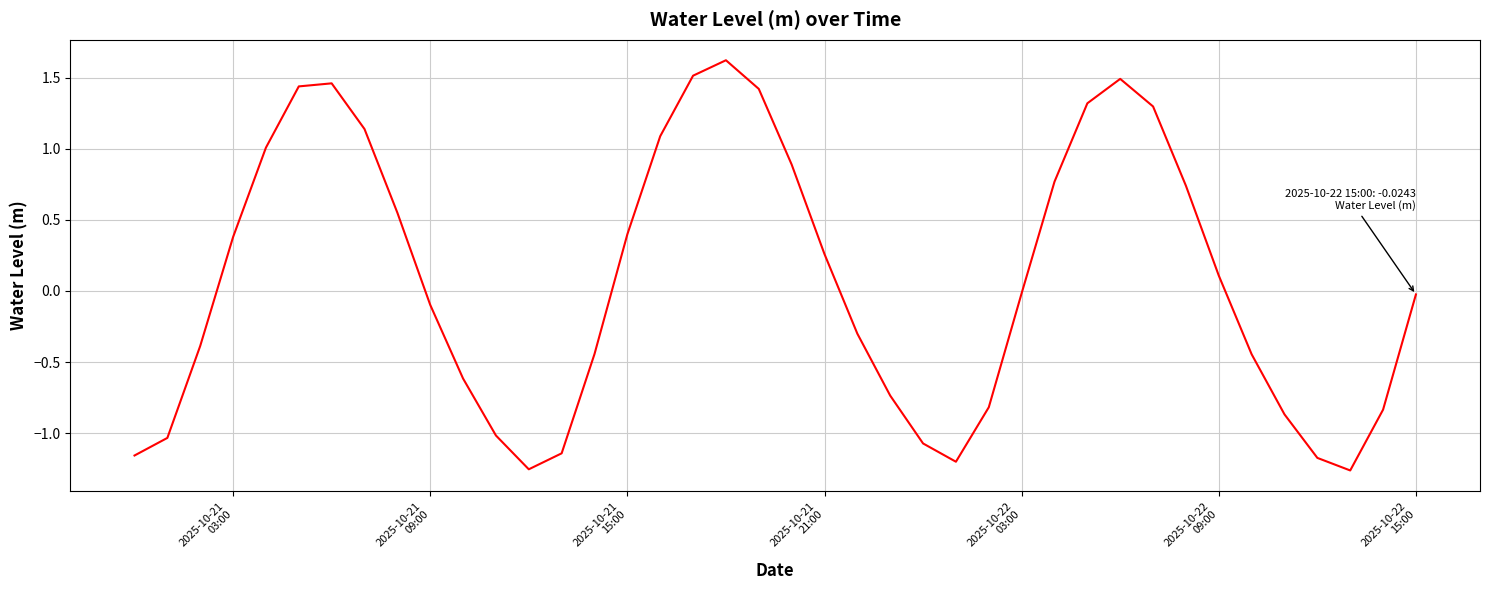

What is the maximum value shown in the chart?

1.6